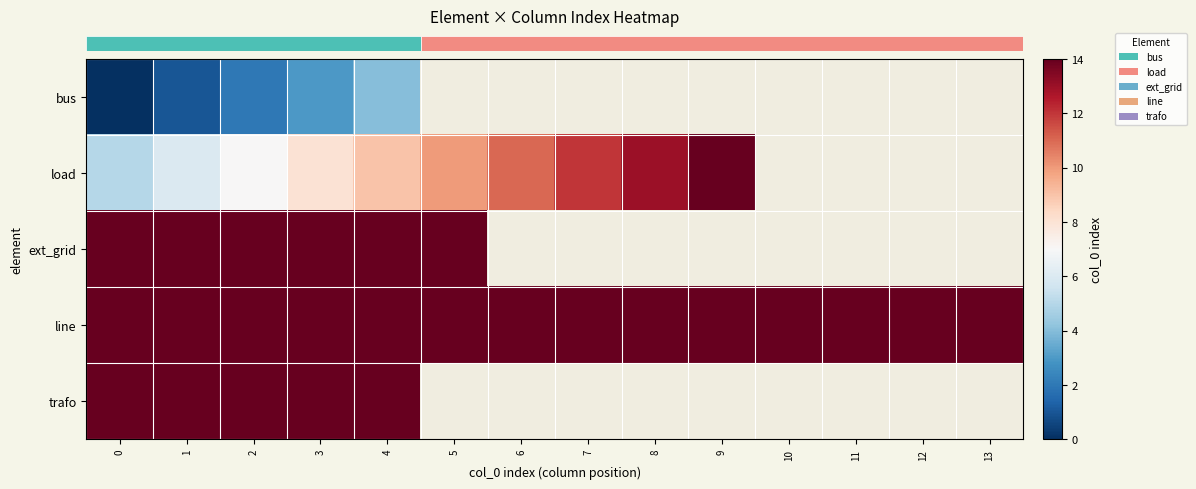

At how many categories does at least one series exceed 3?

14